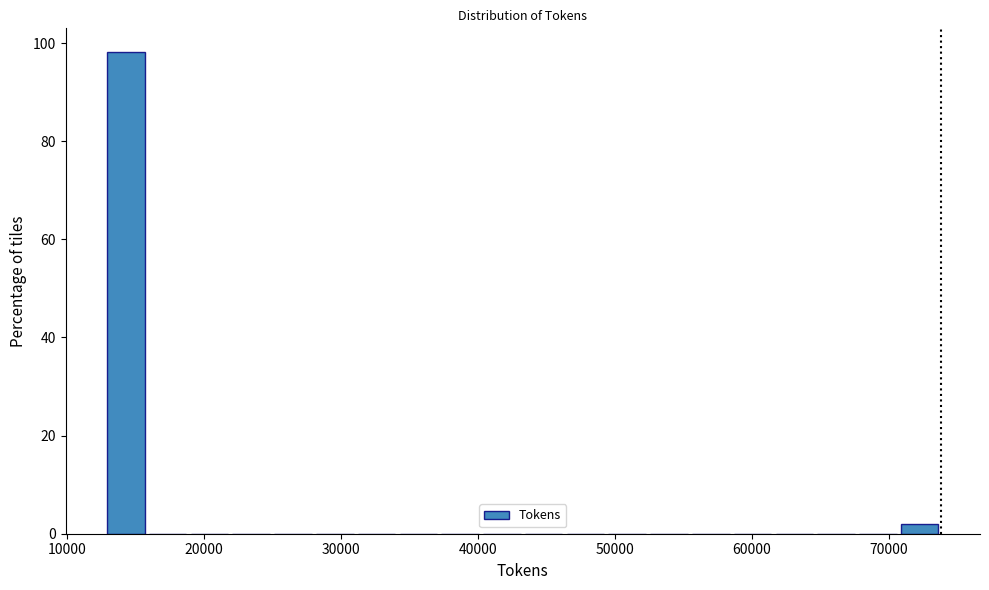

Around what value on the x-axis is the tallest bar? Give the approximate position of its centre, as read against the axis.

14000